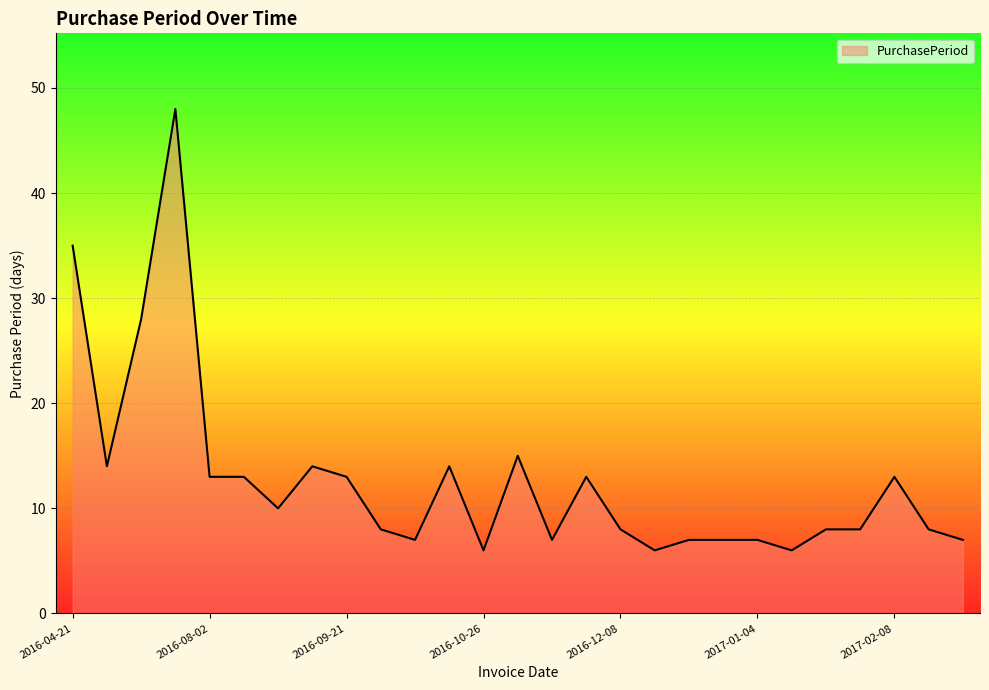

What is the difference between the maximum and minimum values?

42